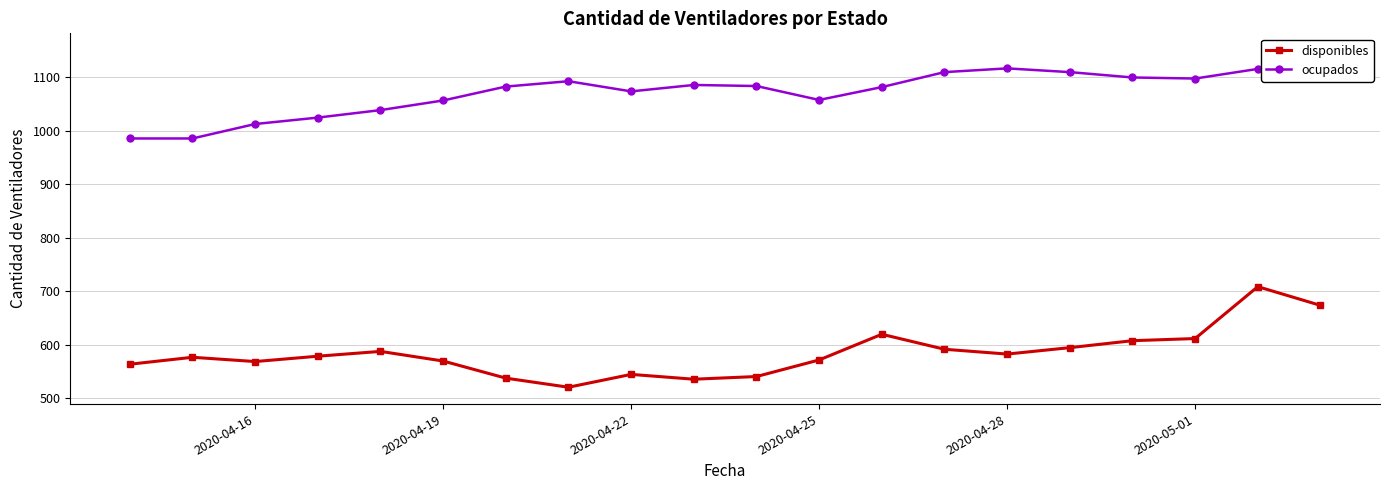

How many interior local peaks does the ocupados series have?

3